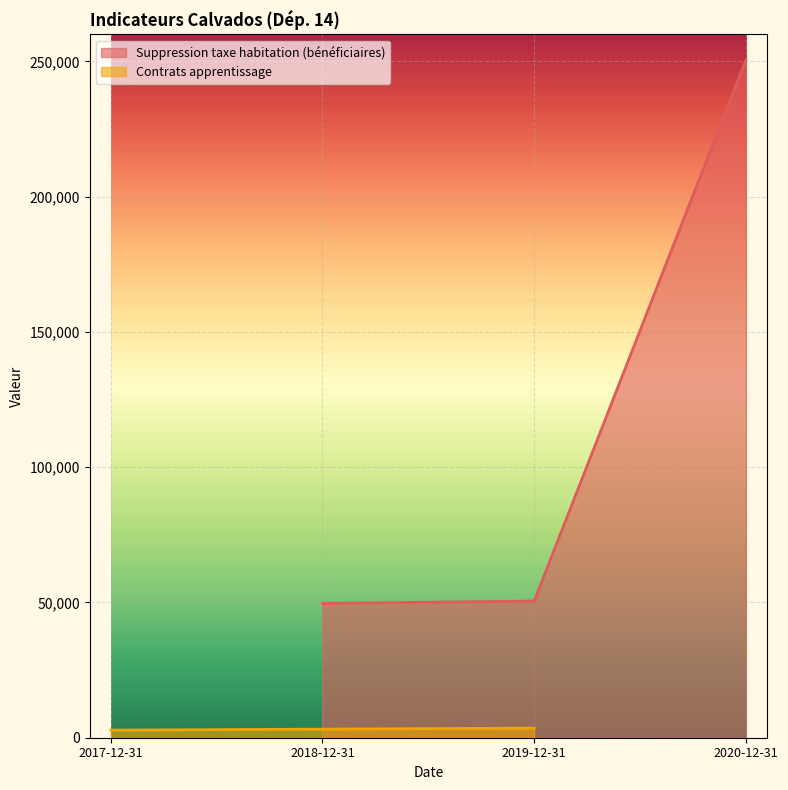

Does the chart display data point markers on the line(s)?

No